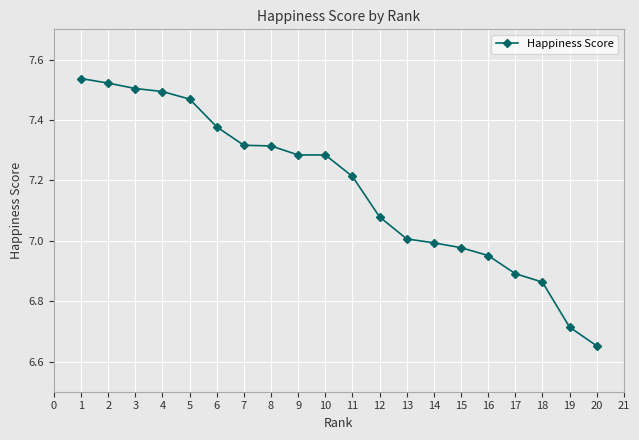

What is the change in value from 15 to 19?

-0.3